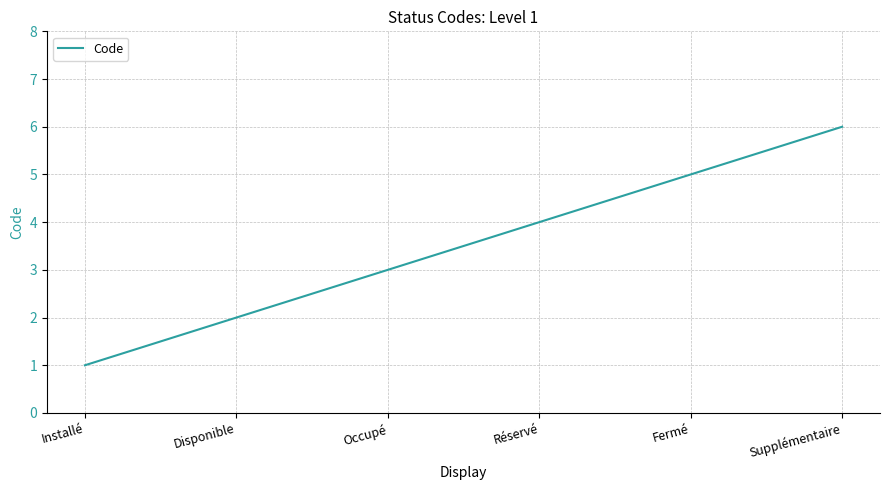

What is the change in value from Disponible to Supplémentaire?

+4